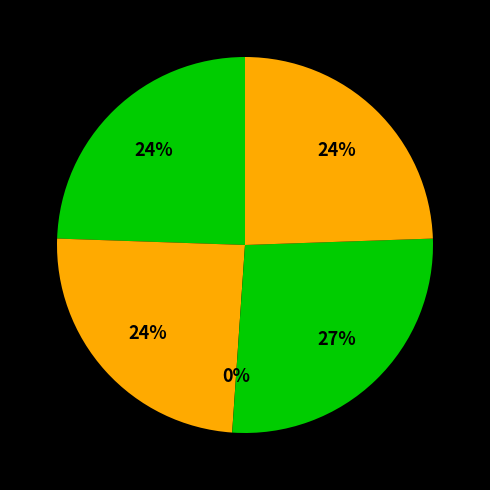

Rank the categories by value from highest to lowest.

192.168.15.15, 172.16..10.7, 172.16.20.8, 168.168.0.1, 10.10.0.1